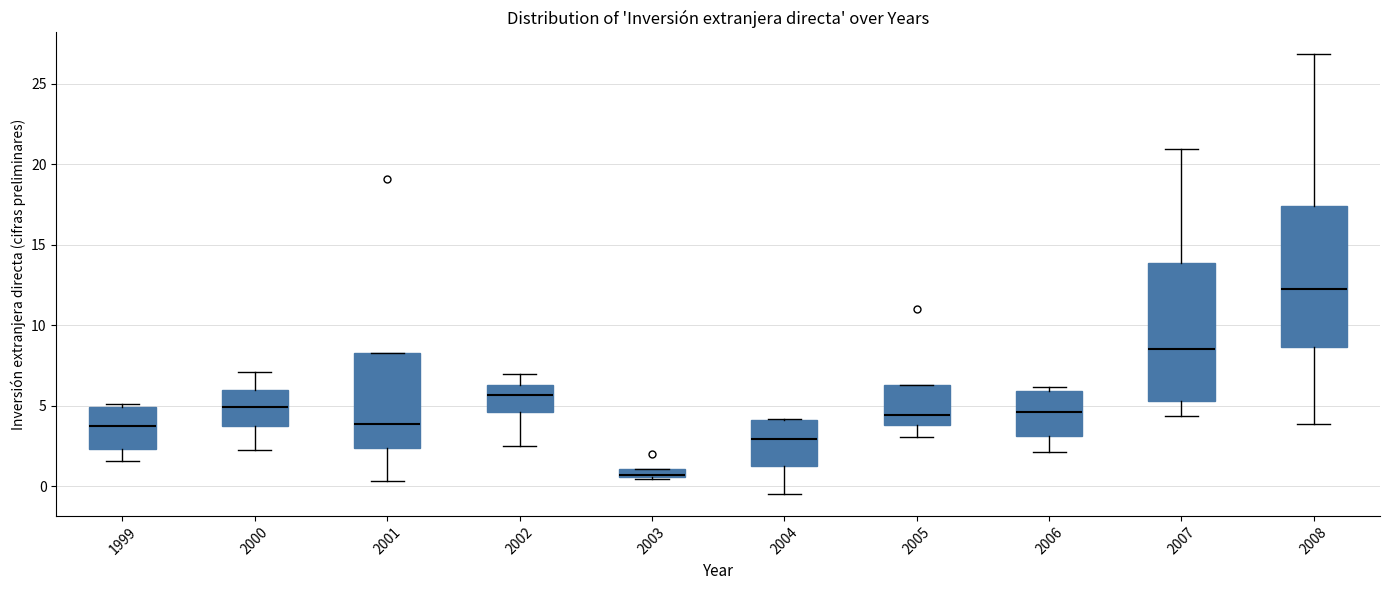

Where does the median line of the box at x = 2006 sit on the y-axis? The values are not printed on the chart, so give them approximately, as read against the axis.

4.5